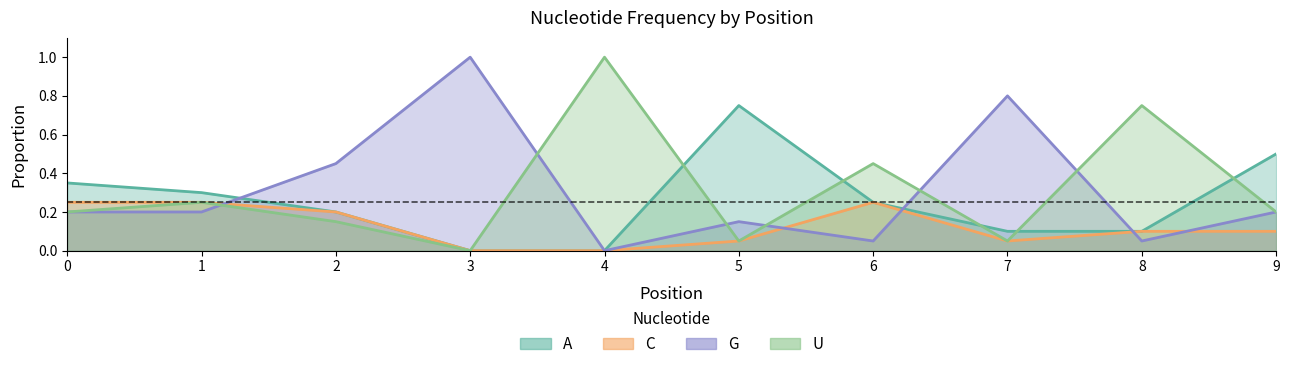

How many series are shown in this chart?

4